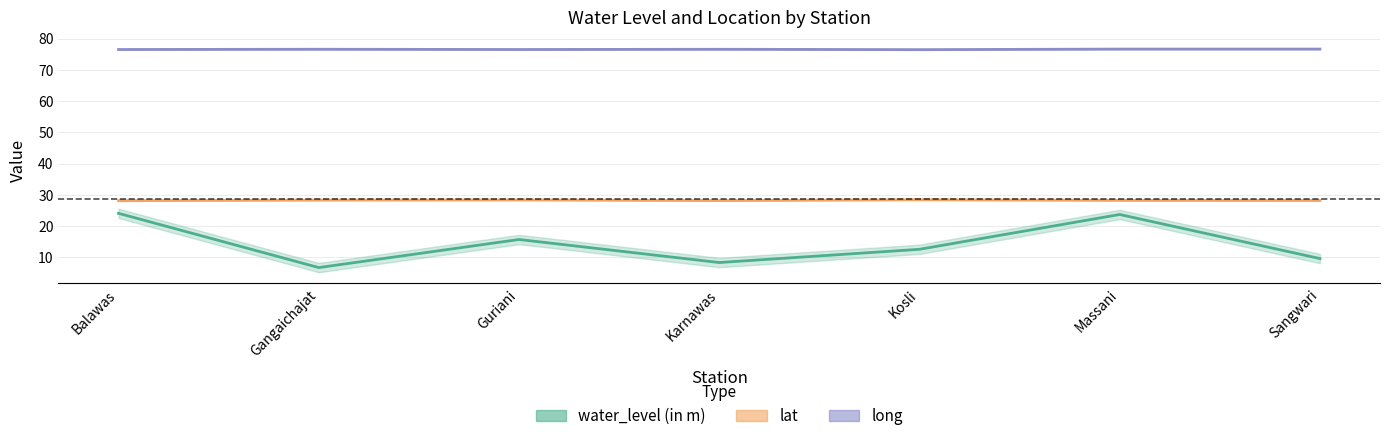

What is the difference between the highest and lowest values at Karnawas?

68.3